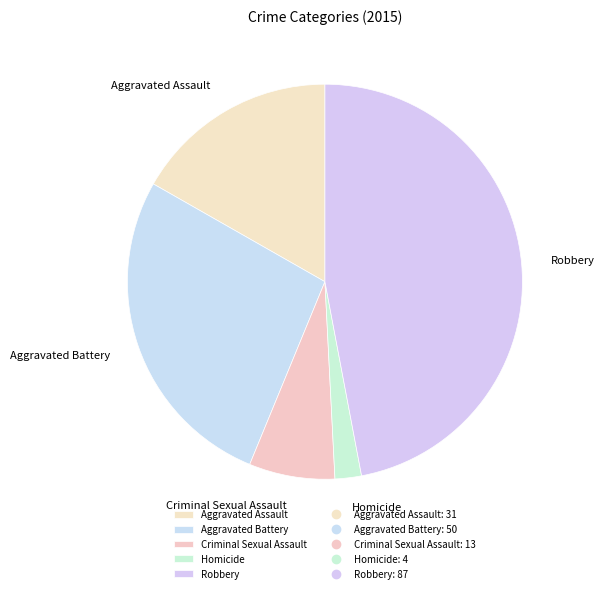

Is Robbery the majority of the pie?

No